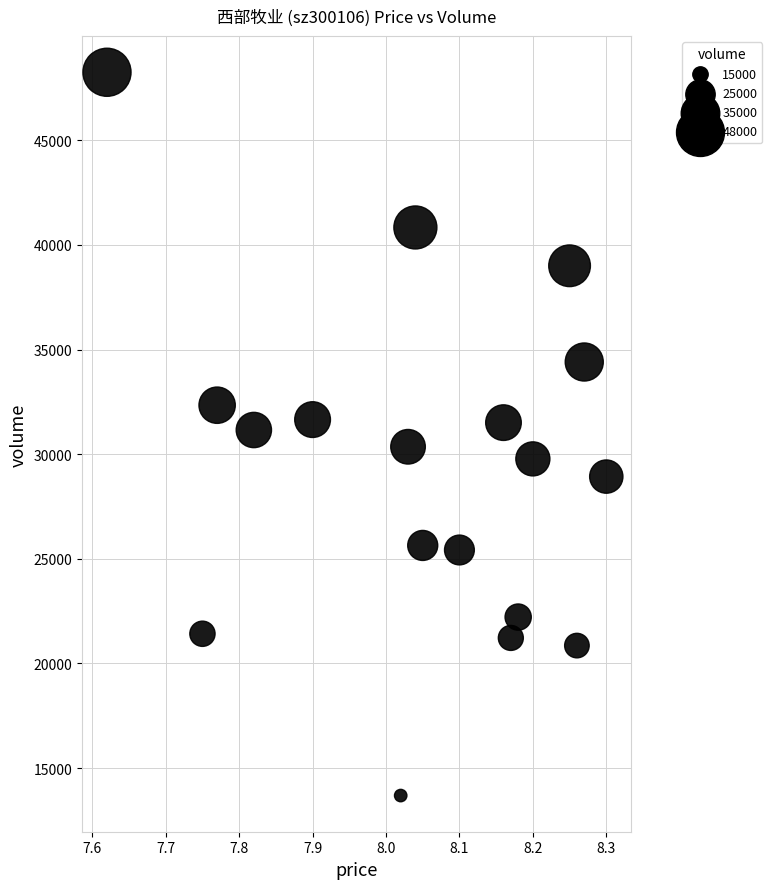

What is the range of Y values (max minus min)?

34560